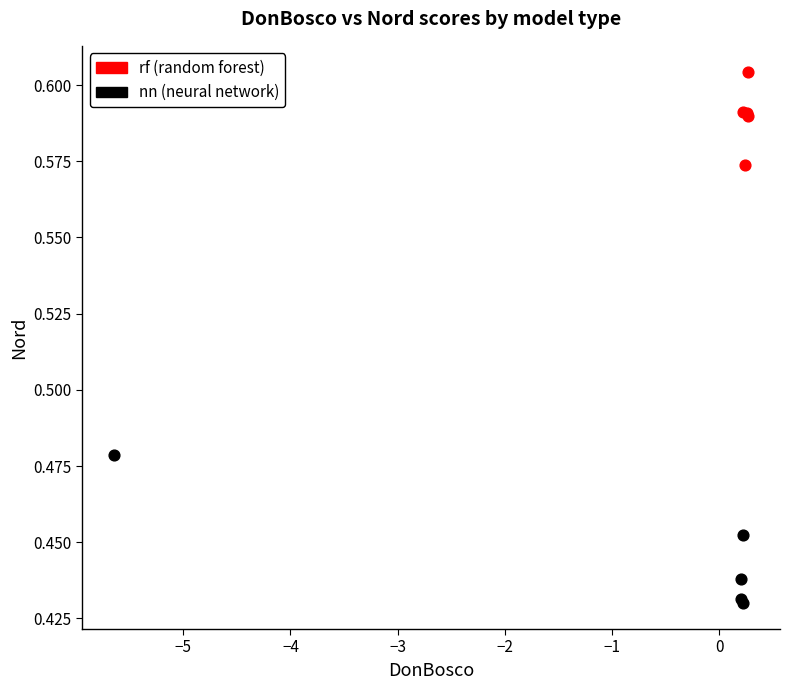

Which series has the widest spread of Y values?

nn (neural network)